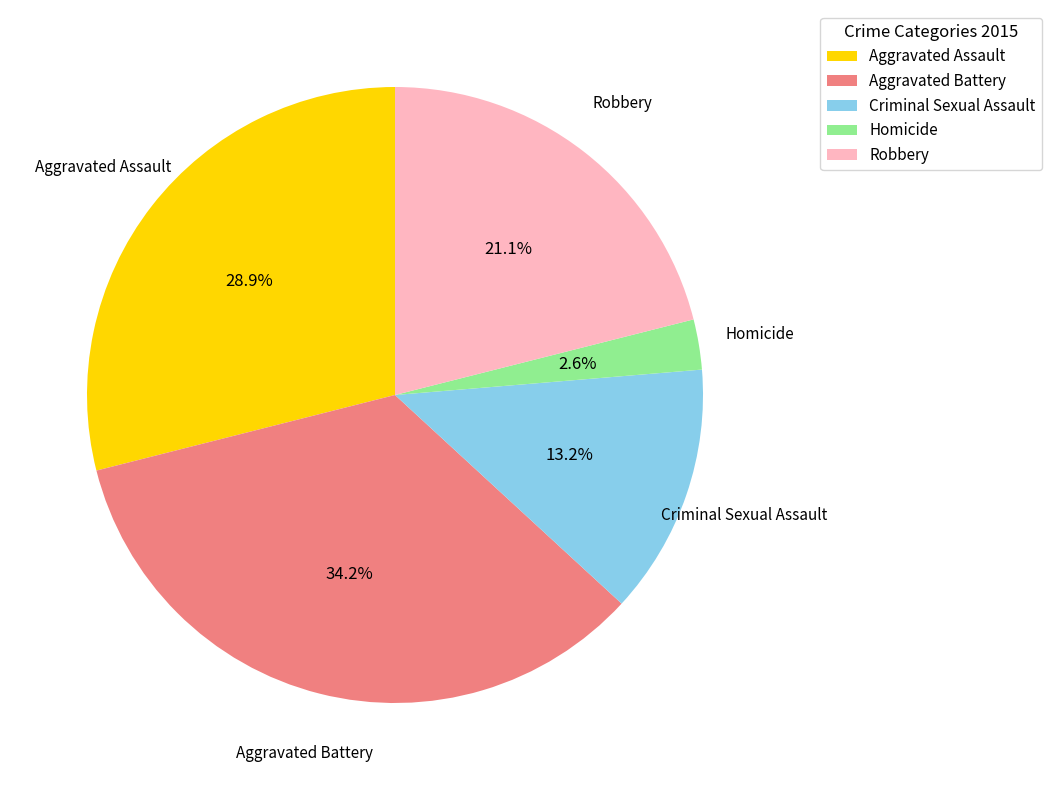

How many segments does this pie chart have?

5